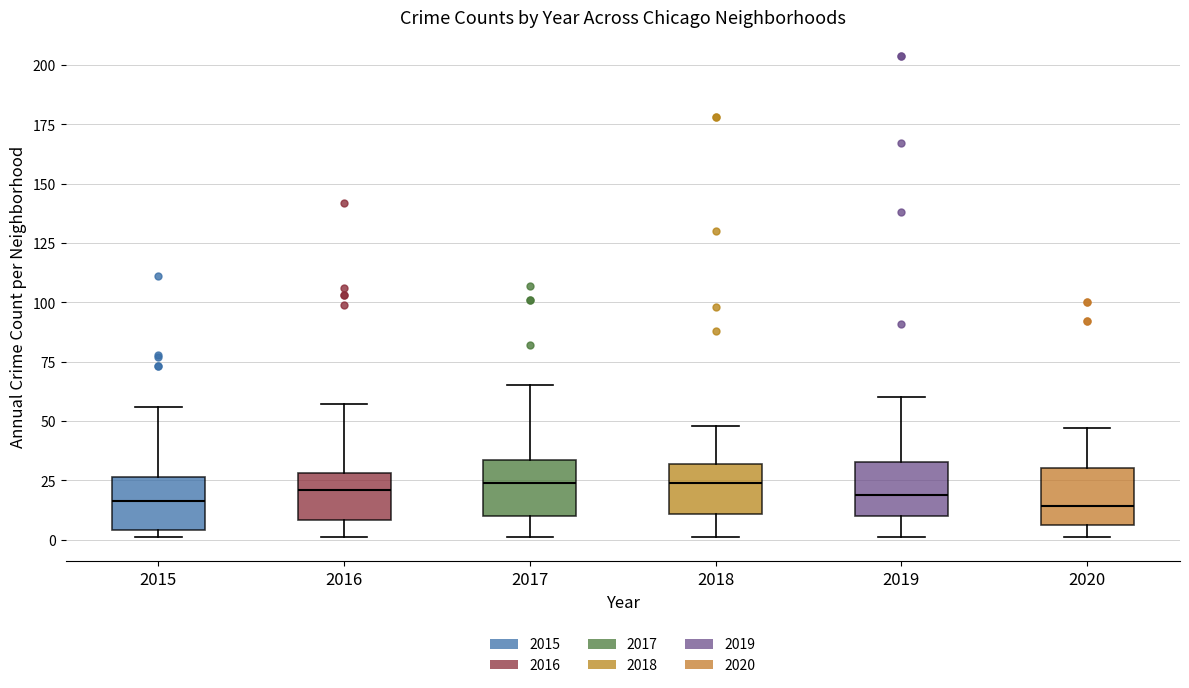

Where is the upper edge of the box at x = 2018 on the y-axis? The values are not printed on the chart, so give them approximately, as read against the axis.

30